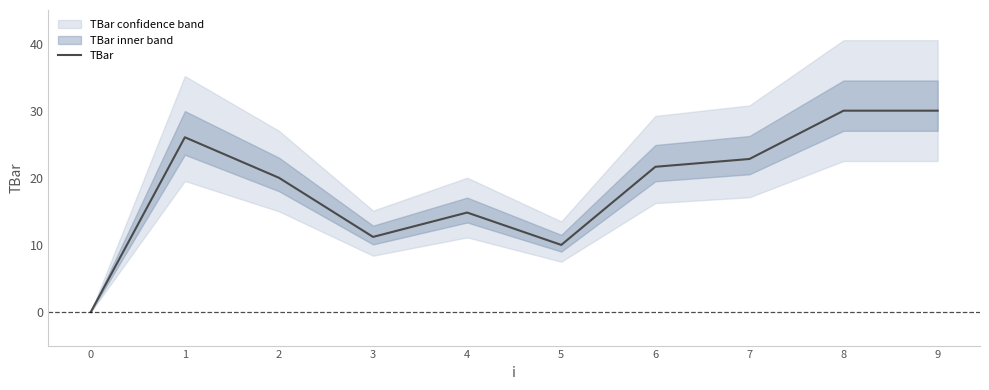

The chart shows a value of 3.2 at 5. True or false?

False